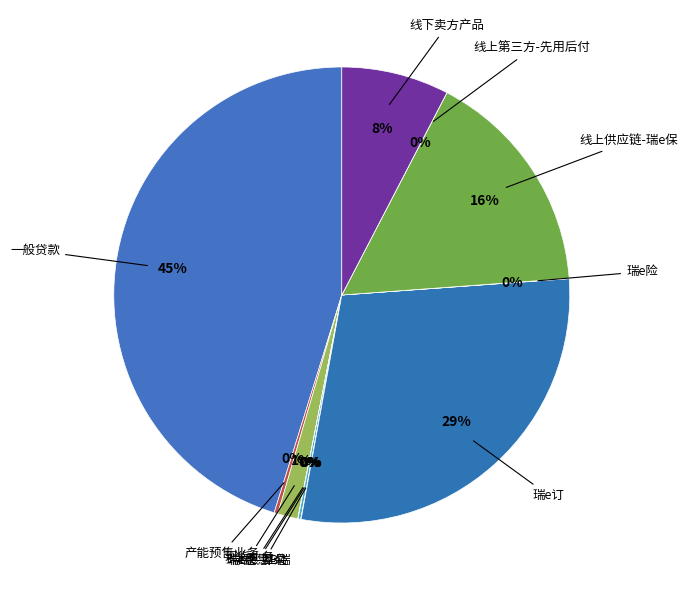

Which slice is the smallest?

线上第三方-先用后付